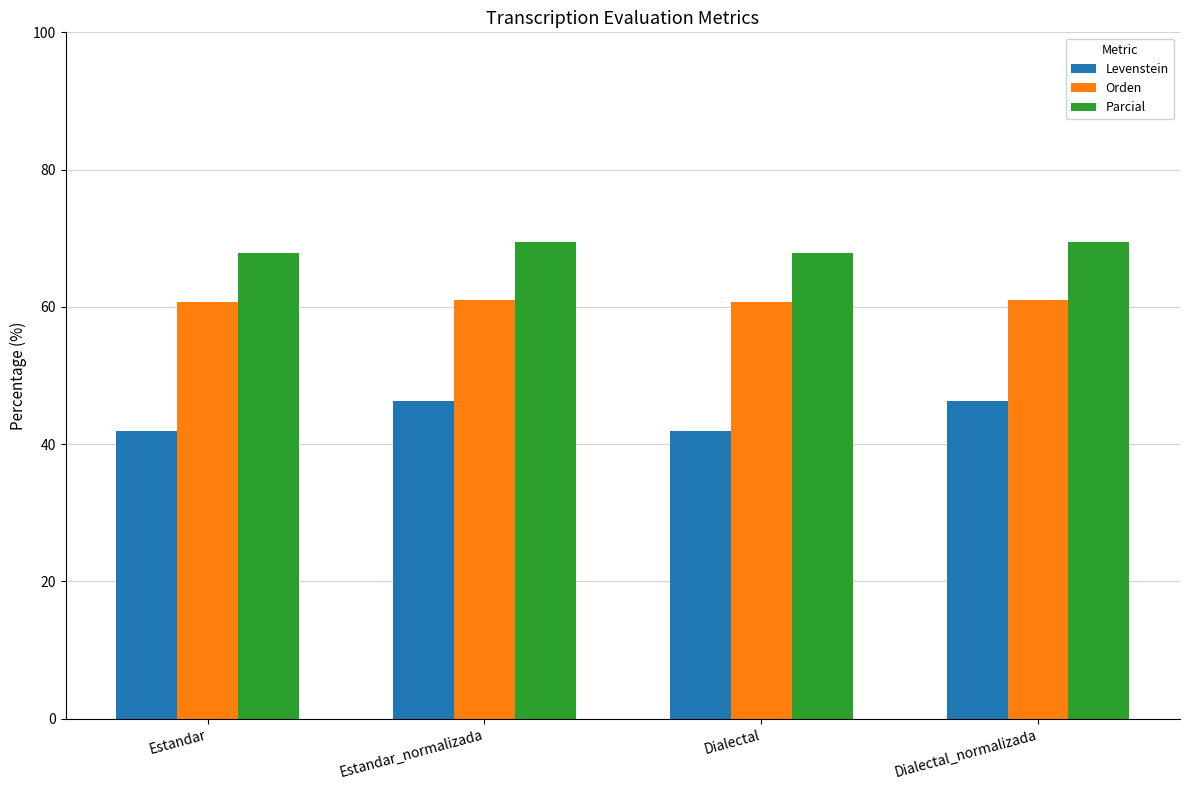

True or false: Orden has a value of 99.5 at Dialectal_normalizada.

False